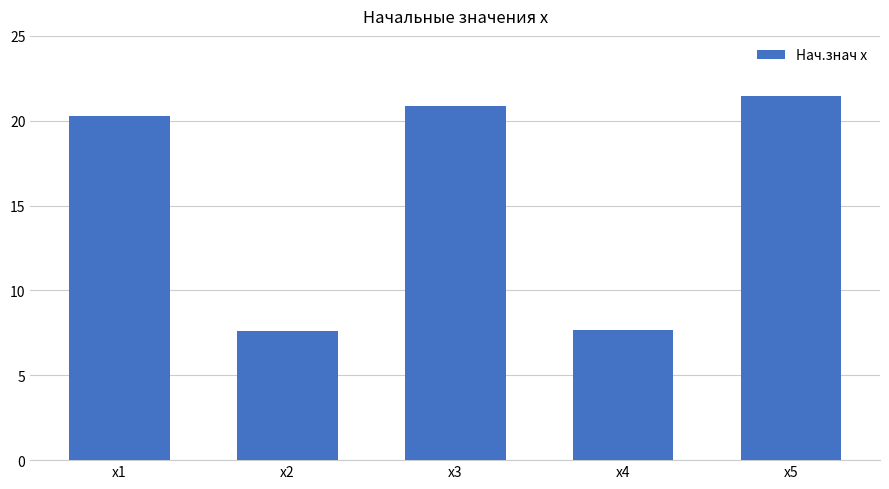

Which has a higher value, x4 or x3?

x3